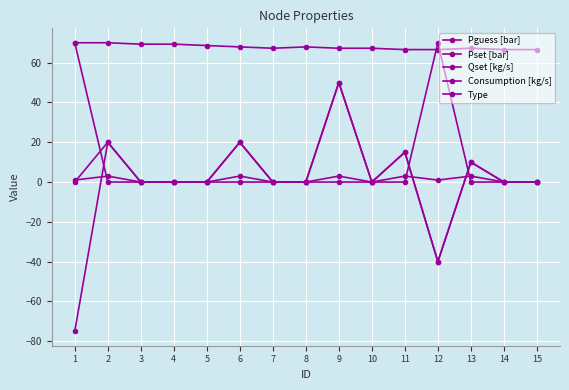

What is the spread (max minus min) of values at 15?

66.6